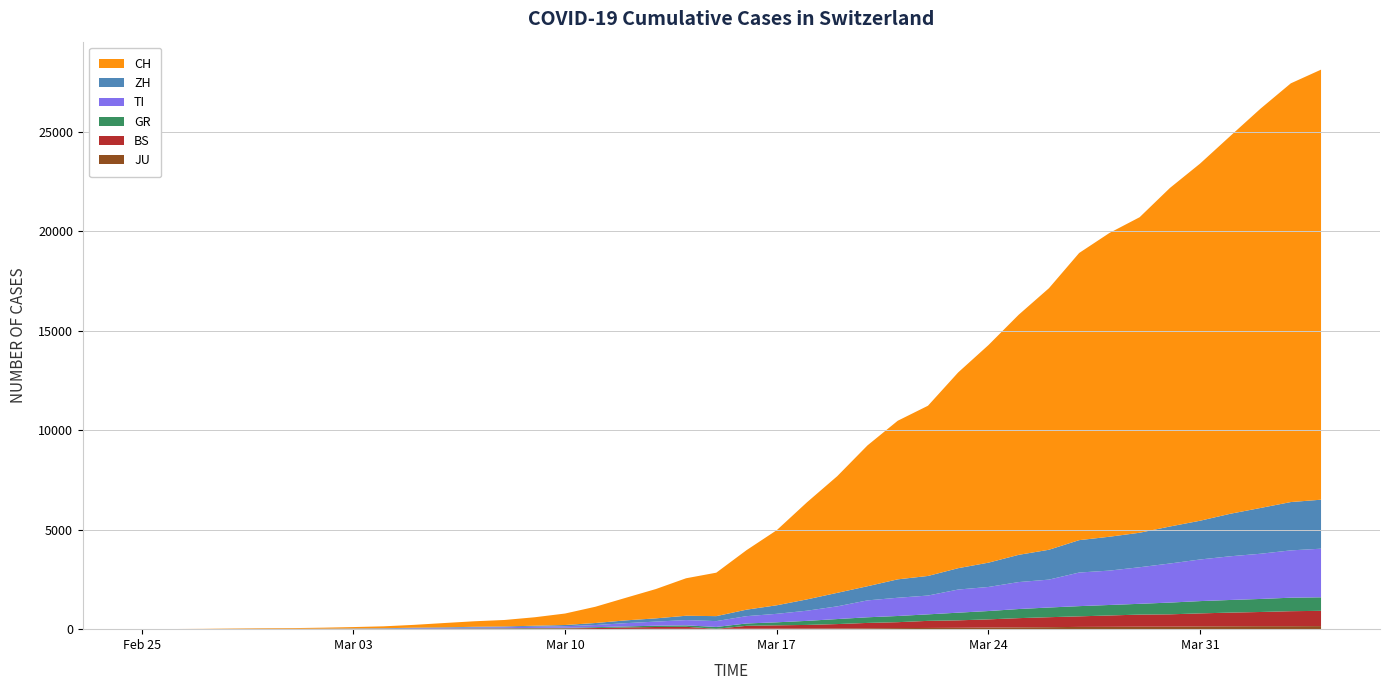

Reading left to right, what are all the values shown in this chart?

JU: 2020-02-25=0	2020-02-26=0	2020-02-27=1	2020-02-28=1	2020-02-29=1	2020-03-01=1	2020-03-02=1	2020-03-03=2	2020-03-04=2	2020-03-05=4	2020-03-06=4	2020-03-07=5	2020-03-08=5	2020-03-09=7	2020-03-10=7	2020-03-11=7	2020-03-12=12	2020-03-13=17	2020-03-14=18	2020-03-15=19	2020-03-16=25	2020-03-17=29	2020-03-18=32	2020-03-19=36	2020-03-20=44	2020-03-21=54	2020-03-22=61	2020-03-23=69	2020-03-24=82	2020-03-25=92	2020-03-26=100	2020-03-27=114	2020-03-28=119	2020-03-29=127	2020-03-30=128	2020-03-31=140	2020-04-01=145	2020-04-02=149	2020-04-03=149	2020-04-04=154
BS: 2020-02-25=0	2020-02-26=0	2020-02-27=1	2020-02-28=1	2020-02-29=1	2020-03-01=1	2020-03-02=1	2020-03-03=3	2020-03-04=3	2020-03-05=8	2020-03-06=15	2020-03-07=21	2020-03-08=24	2020-03-09=28	2020-03-10=33	2020-03-11=49	2020-03-12=73	2020-03-13=92	2020-03-14=100	2020-03-15=0	2020-03-16=143	2020-03-17=164	2020-03-18=181	2020-03-19=220	2020-03-20=270	2020-03-21=297	2020-03-22=356	2020-03-23=374	2020-03-24=410	2020-03-25=462	2020-03-26=501	2020-03-27=530	2020-03-28=569	2020-03-29=605	2020-03-30=617	2020-03-31=653	2020-04-01=687	2020-04-02=714	2020-04-03=754	2020-04-04=767
GR: 2020-02-25=0	2020-02-26=2	2020-02-27=2	2020-02-28=6	2020-02-29=6	2020-03-01=6	2020-03-02=9	2020-03-03=10	2020-03-04=13	2020-03-05=15	2020-03-06=16	2020-03-07=18	2020-03-08=19	2020-03-09=28	2020-03-10=32	2020-03-11=44	2020-03-12=53	2020-03-13=65	2020-03-14=73	2020-03-15=93	2020-03-16=118	2020-03-17=152	2020-03-18=204	2020-03-19=252	2020-03-20=283	2020-03-21=311	2020-03-22=327	2020-03-23=386	2020-03-24=419	2020-03-25=458	2020-03-26=487	2020-03-27=513	2020-03-28=527	2020-03-29=542	2020-03-30=591	2020-03-31=617	2020-04-01=635	2020-04-02=655	2020-04-03=678	2020-04-04=680
TI: 2020-02-25=0	2020-02-26=1	2020-02-27=1	2020-02-28=1	2020-02-29=2	2020-03-01=2	2020-03-02=4	2020-03-03=8	2020-03-04=13	2020-03-05=25	2020-03-06=28	2020-03-07=41	2020-03-08=49	2020-03-09=61	2020-03-10=75	2020-03-11=108	2020-03-12=163	2020-03-13=206	2020-03-14=265	2020-03-15=293	2020-03-16=368	2020-03-17=426	2020-03-18=511	2020-03-19=638	2020-03-20=849	2020-03-21=916	2020-03-22=945	2020-03-23=1162	2020-03-24=1209	2020-03-25=1354	2020-03-26=1401	2020-03-27=1688	2020-03-28=1727	2020-03-29=1837	2020-03-30=1962	2020-03-31=2091	2020-04-01=2195	2020-04-02=2271	2020-04-03=2377	2020-04-04=2442
ZH: 2020-02-25=0	2020-02-26=0	2020-02-27=2	2020-02-28=2	2020-02-29=6	2020-03-01=7	2020-03-02=10	2020-03-03=13	2020-03-04=15	2020-03-05=23	2020-03-06=29	2020-03-07=34	2020-03-08=40	2020-03-09=49	2020-03-10=62	2020-03-11=101	2020-03-12=140	2020-03-13=163	2020-03-14=218	2020-03-15=250	2020-03-16=326	2020-03-17=429	2020-03-18=568	2020-03-19=679	2020-03-20=711	2020-03-21=925	2020-03-22=984	2020-03-23=1073	2020-03-24=1221	2020-03-25=1368	2020-03-26=1500	2020-03-27=1627	2020-03-28=1701	2020-03-29=1733	2020-03-30=1859	2020-03-31=1947	2020-04-01=2136	2020-04-02=2300	2020-04-03=2428	2020-04-04=2461
CH: 2020-02-25=0	2020-02-26=4	2020-02-27=8	2020-02-28=20	2020-02-29=30	2020-03-01=36	2020-03-02=50	2020-03-03=70	2020-03-04=97	2020-03-05=141	2020-03-06=216	2020-03-07=278	2020-03-08=325	2020-03-09=426	2020-03-10=577	2020-03-11=817	2020-03-12=1132	2020-03-13=1472	2020-03-14=1883	2020-03-15=2183	2020-03-16=2989	2020-03-17=3774	2020-03-18=4879	2020-03-19=5861	2020-03-20=7075	2020-03-21=7967	2020-03-22=8551	2020-03-23=9835	2020-03-24=10930	2020-03-25=12061	2020-03-26=13138	2020-03-27=14426	2020-03-28=15259	2020-03-29=15851	2020-03-30=17005	2020-03-31=17942	2020-04-01=18979	2020-04-02=20062	2020-04-03=21035	2020-04-04=21605